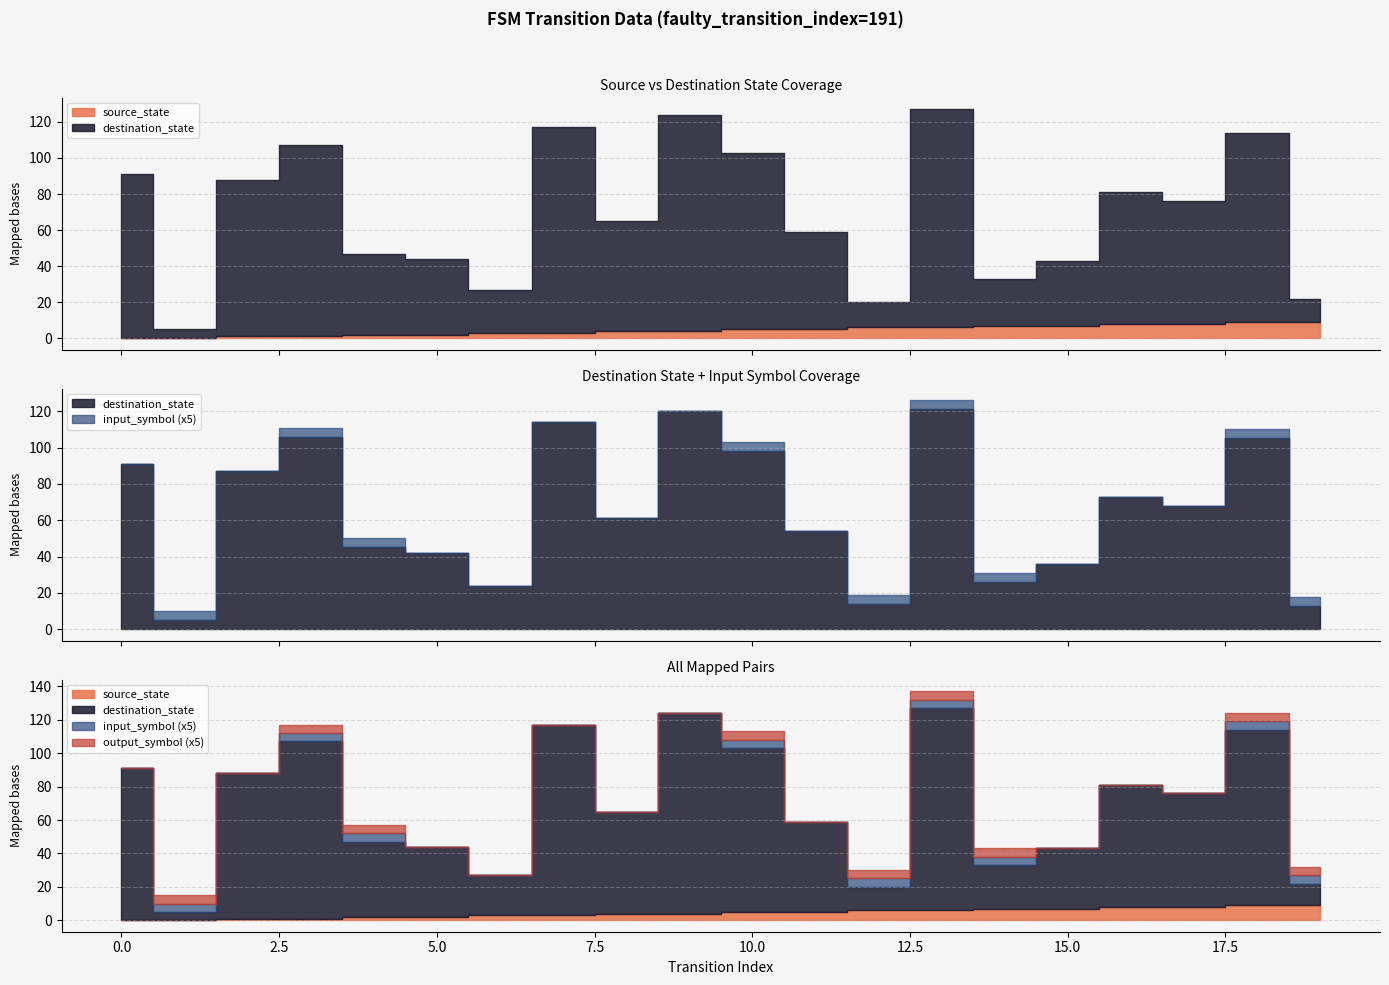

What is the highest value of the output_symbol series?

1